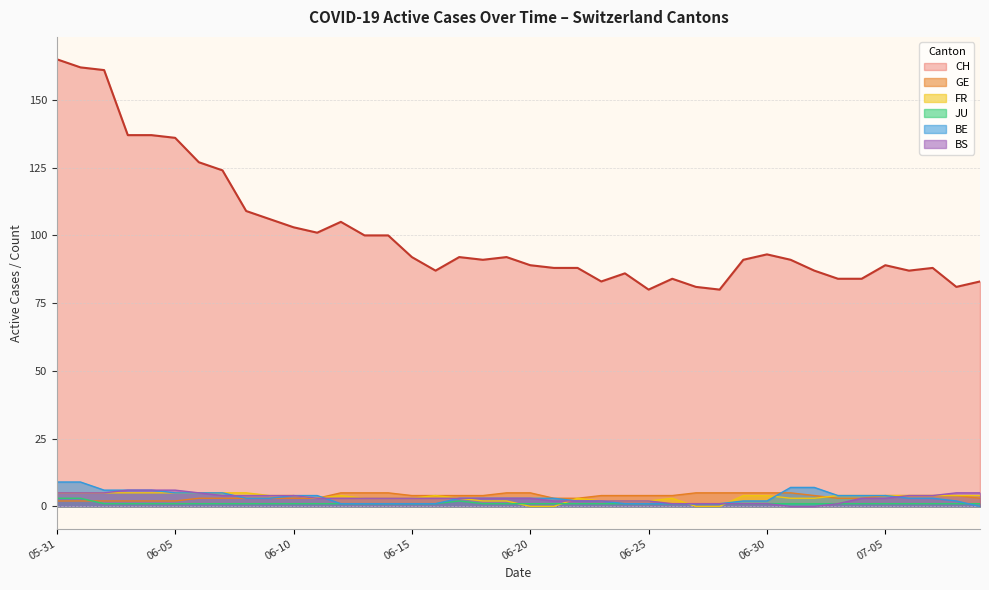

Which series has the largest total across all categories?

CH